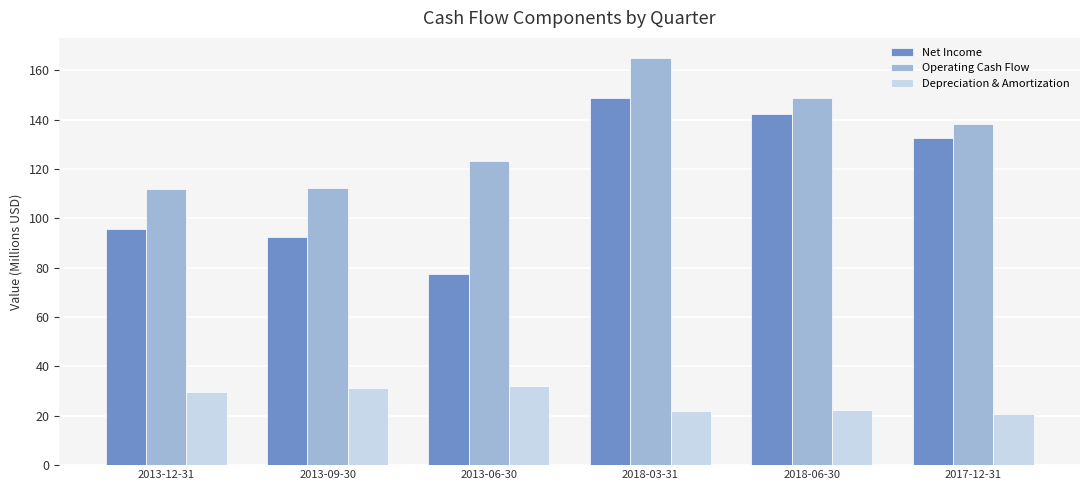

What is the difference between the second highest and minimum values in the Net Income series?

64.8